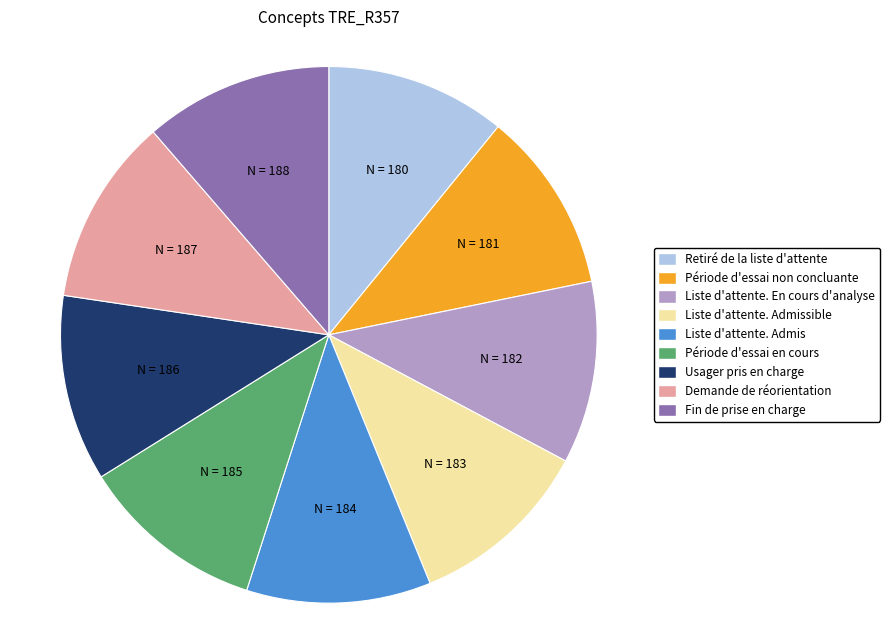

Is there any slice that represents more than half of the pie?

No